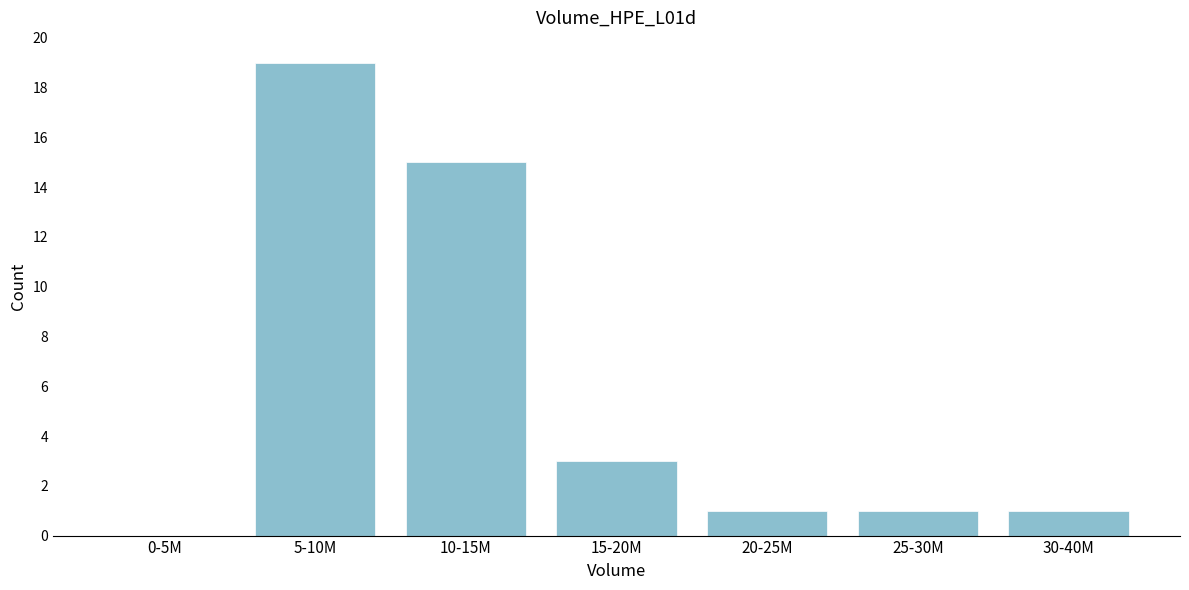

Reading left to right, what are all the values shown in this chart?

0-5M=0	5-10M=19	10-15M=15	15-20M=3	20-25M=1	25-30M=1	30-40M=1